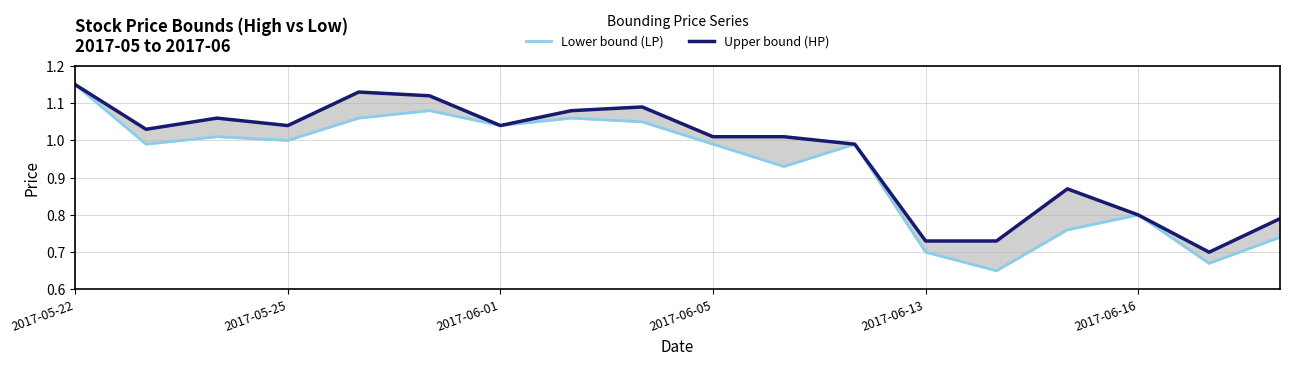

True or false: Lower bound (LP) and Upper bound (HP) cross at least once.

False